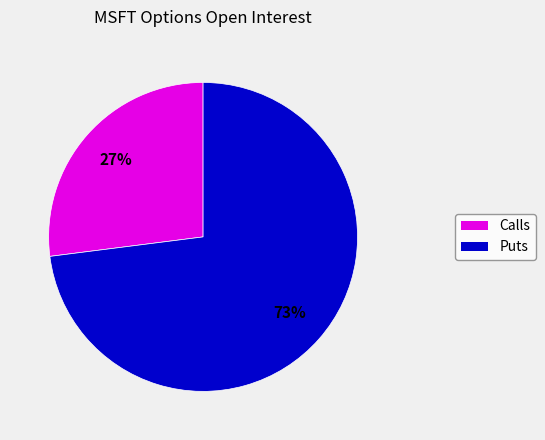

Does any single category account for the majority?

Yes